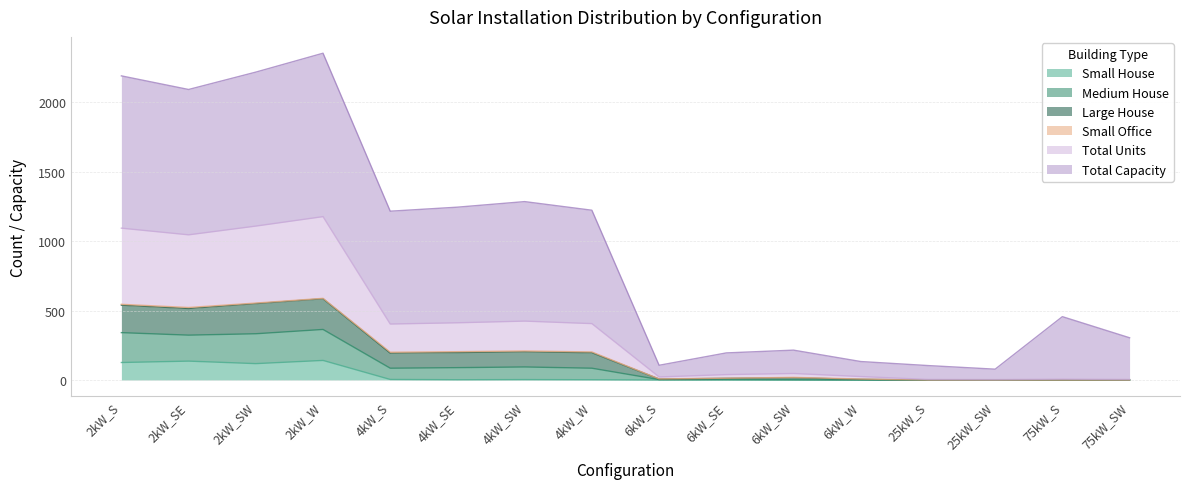

The Small House series shows 84 at 75kW_SW. True or false?

False